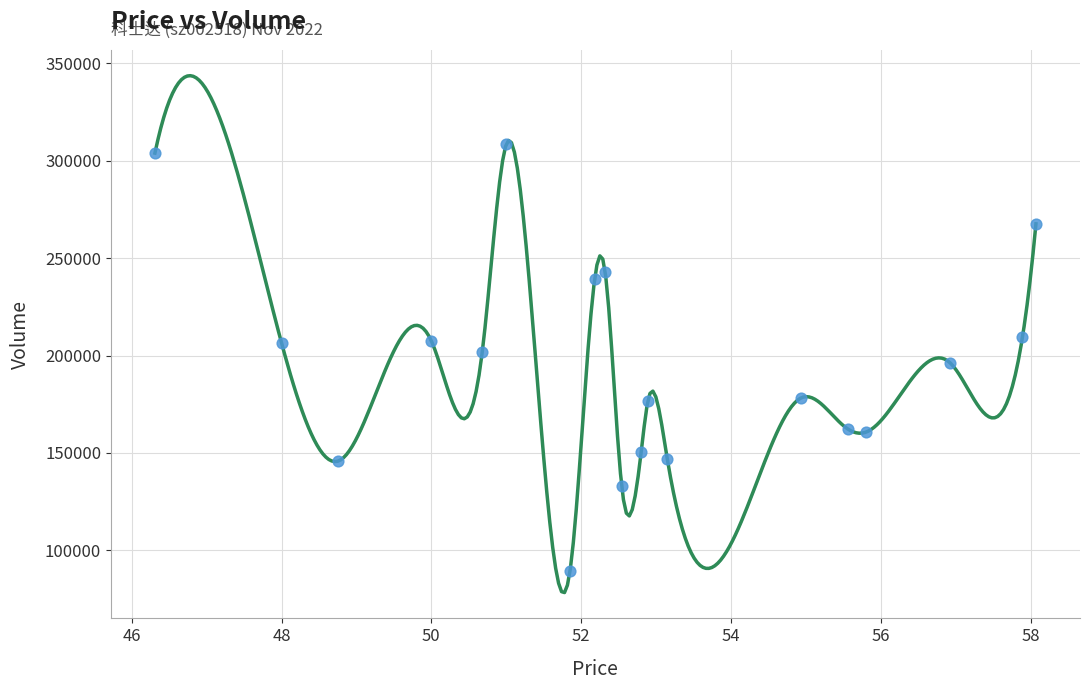

What is the range of Y values (max minus min)?

219381